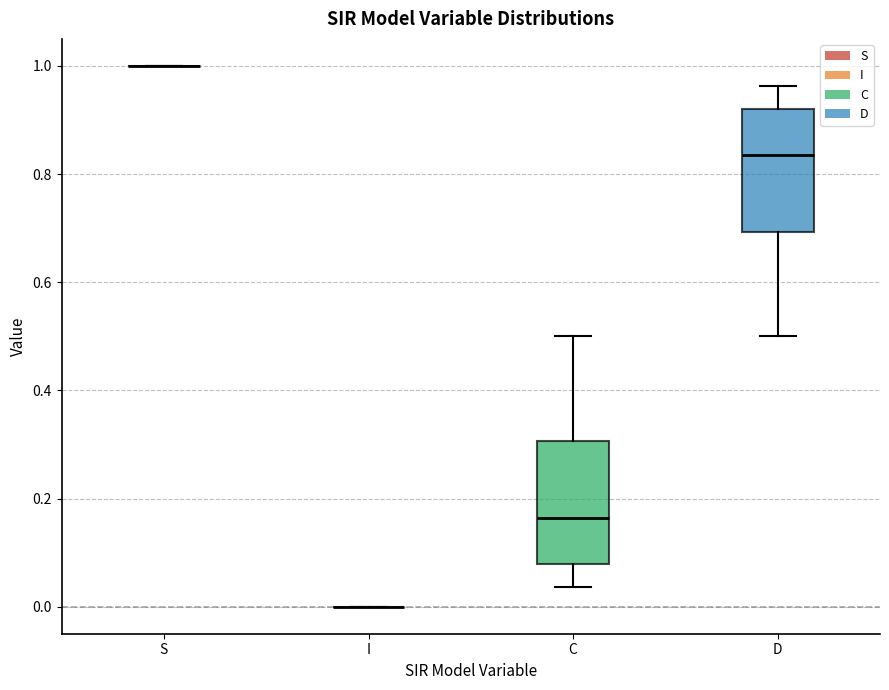

Reading left to right, transcribe this box plot: for each box, give where its median line is, the range the box spans, and where its two whiskers end, as read against the y-axis. The values are not printed on the chart, so give them approximately, as read against the axis.

S: box collapsed to a line at 1.00, whiskers 1.00 to 1.00
I: box collapsed to a line at 0.00, whiskers 0.00 to 0.00
C: median 0.16, box 0.08 to 0.30, whiskers 0.04 to 0.50
D: median 0.84, box 0.70 to 0.92, whiskers 0.50 to 0.96